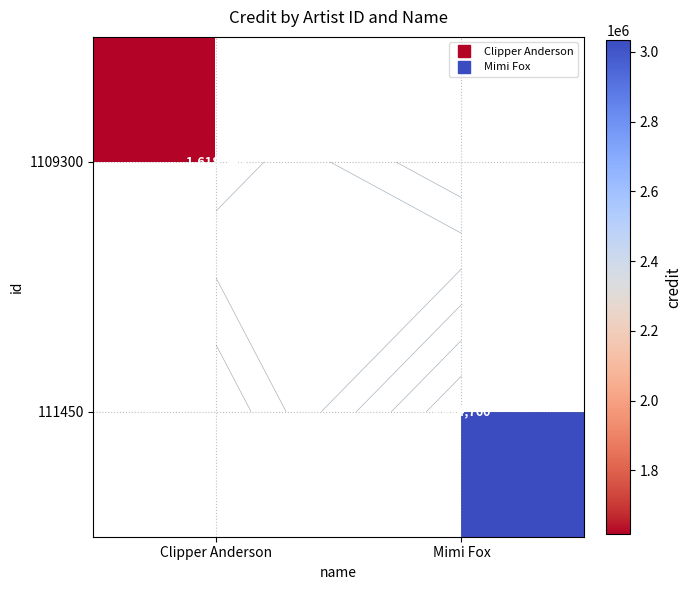

How many categories are shown in the chart?

2